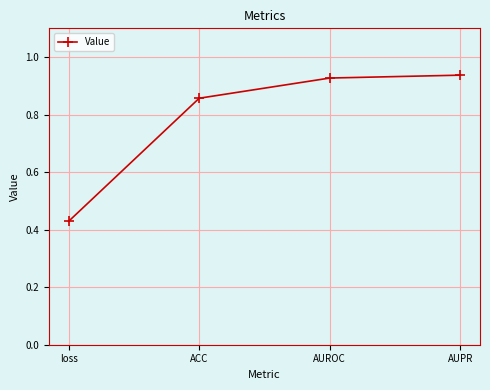

What is the difference between the maximum and second lowest values?

0.1